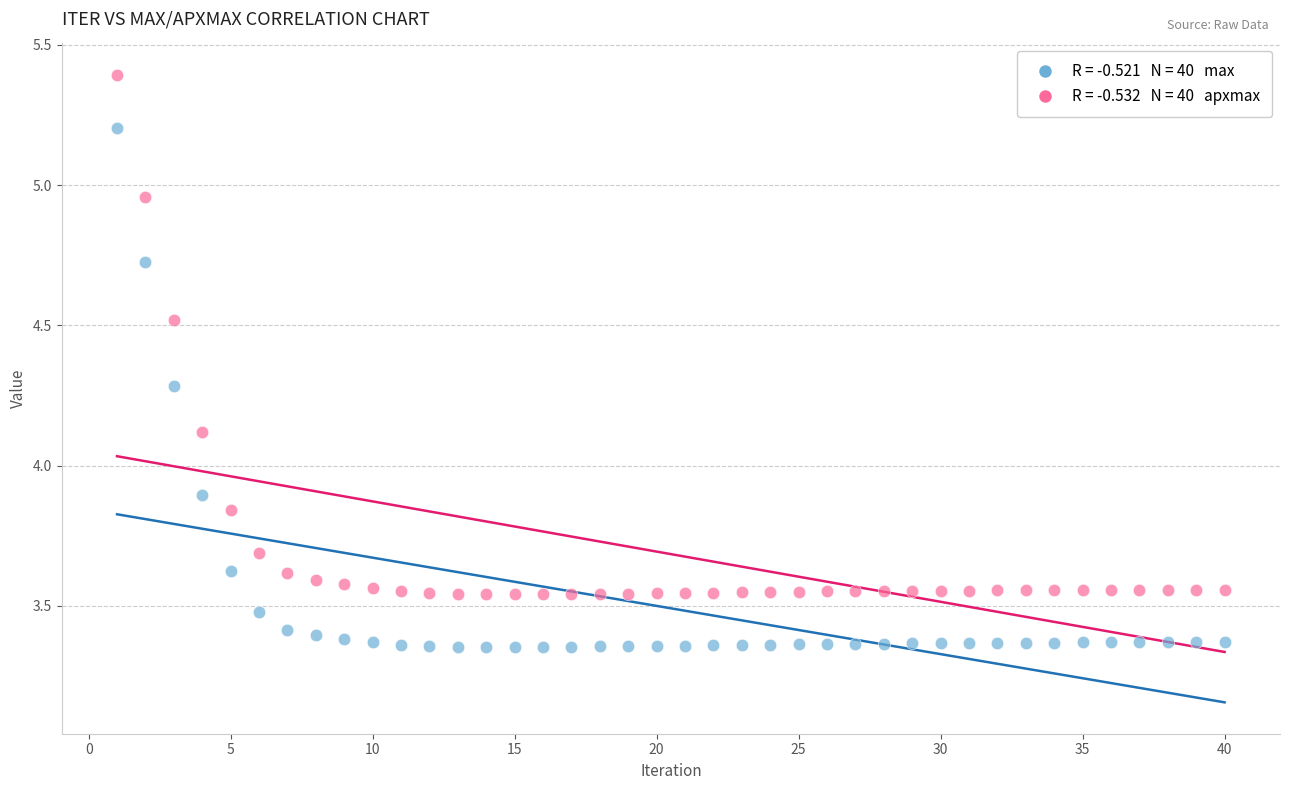

Across all data points, what is the range of Y values (max minus min)?

2.0